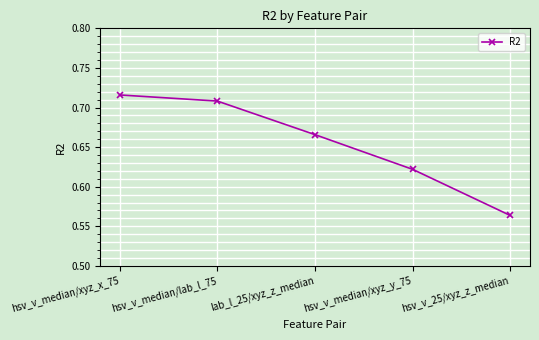

Does the chart have visible grid lines?

Yes